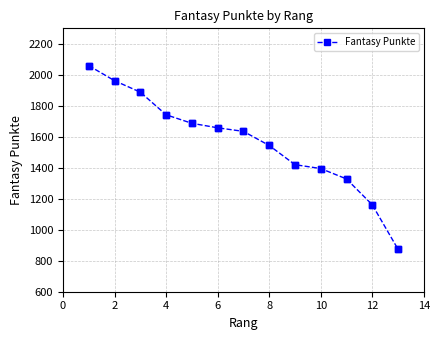

What is the value of the 5th point from the left?

1687